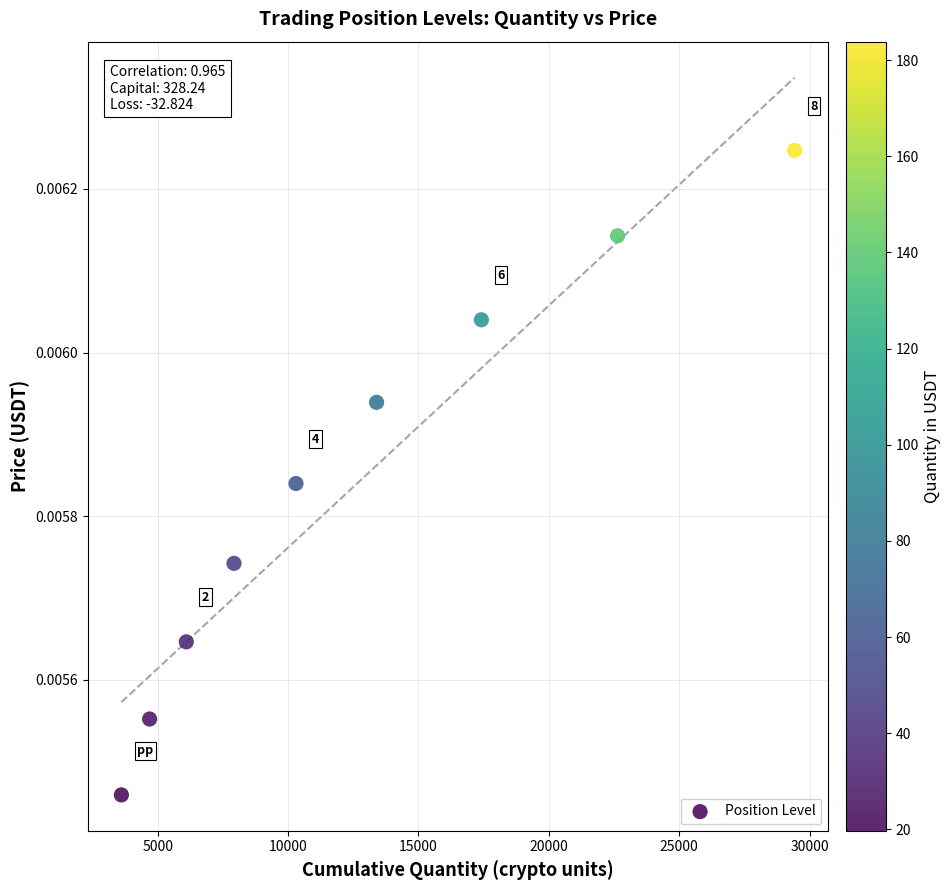

What is the range of X values (max minus min)?

25821.4